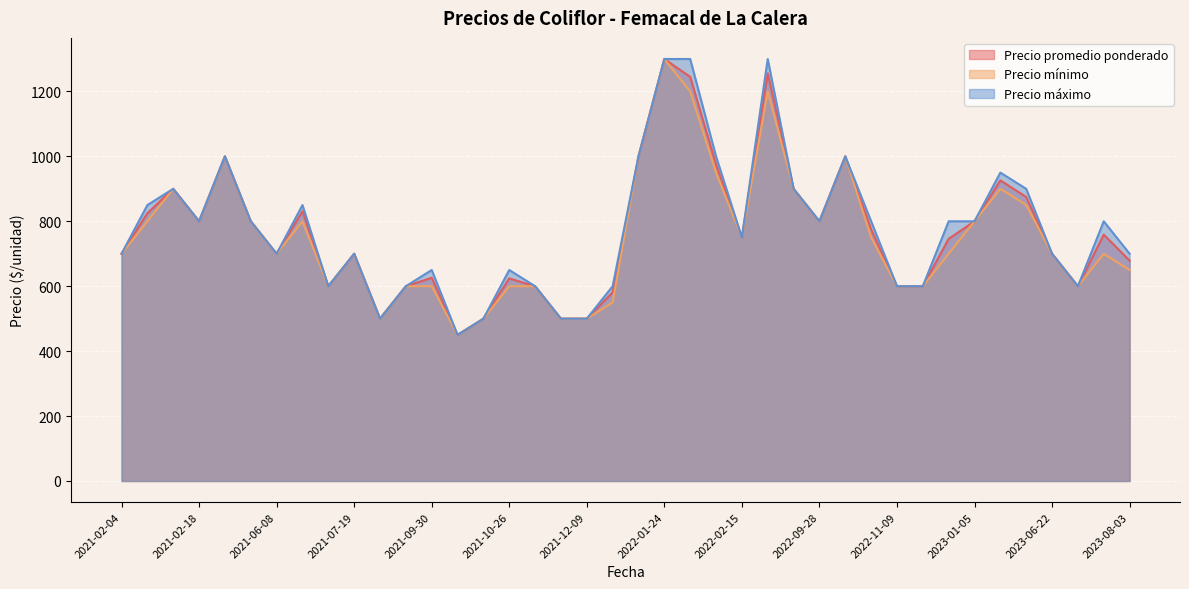

True or false: Precio mínimo and Precio promedio ponderado cross at least once.

False